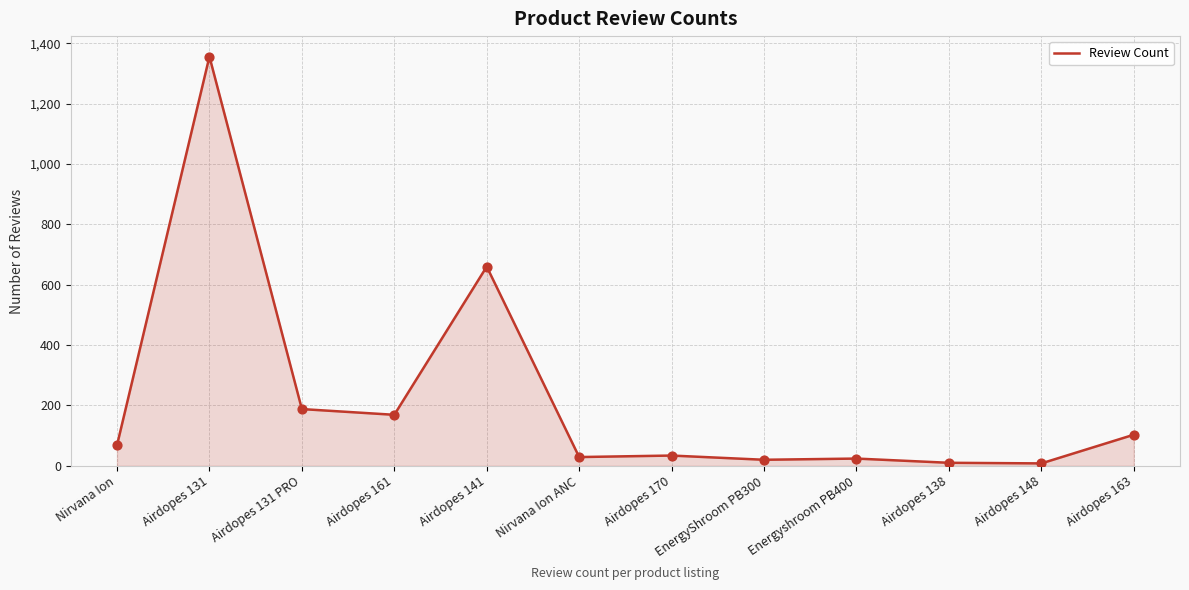

What is the change in value from Nirvana Ion to Airdopes 148?

-60